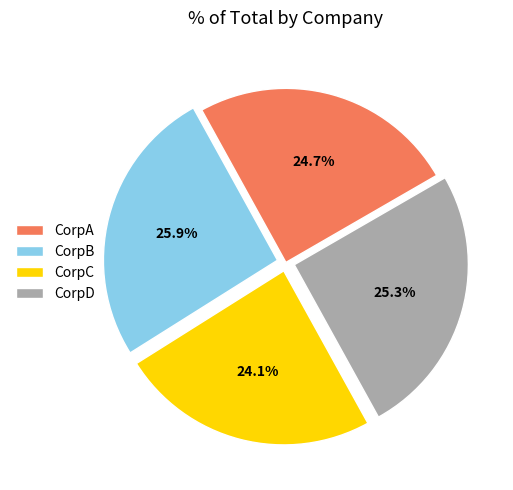

How many slices are in this pie chart?

4